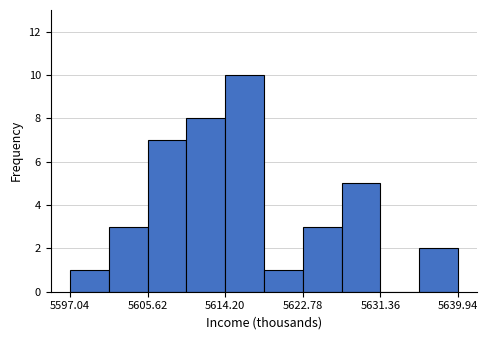

Reading left to right, transcribe this chart: for each bar, give the range it covers on the x-axis and its height. Neither the bar edges nor the heights are printed on the chart, so give them approximately, as read against the axes.

5597 to 5601: 1
5601 to 5606: 3
5606 to 5610: 7
5610 to 5614: 8
5614 to 5618: 10
5618 to 5623: 1
5623 to 5627: 3
5627 to 5631: 5
5631 to 5636: 0
5636 to 5640: 2